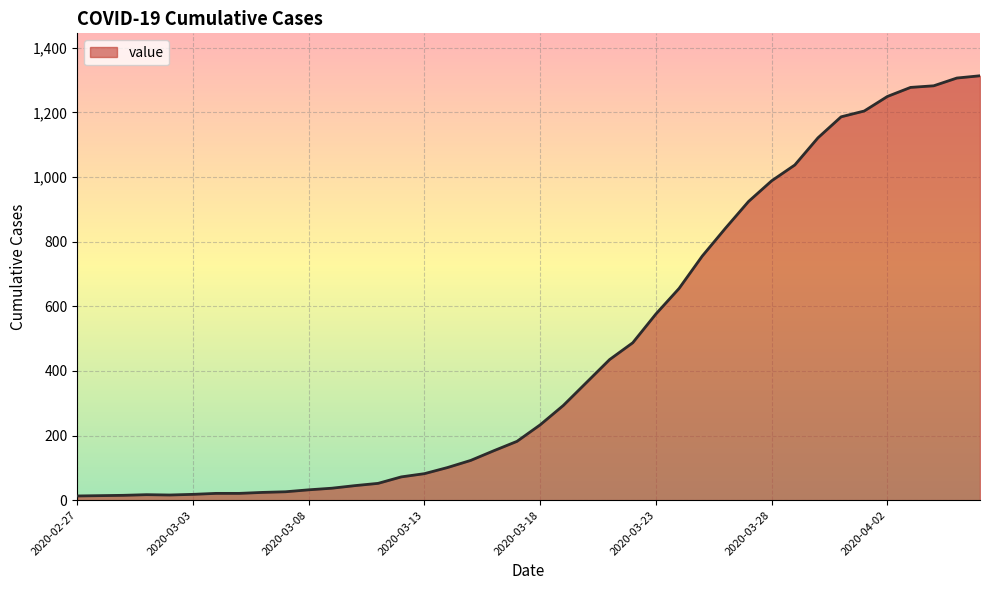

Does the chart display data point markers on the line(s)?

No